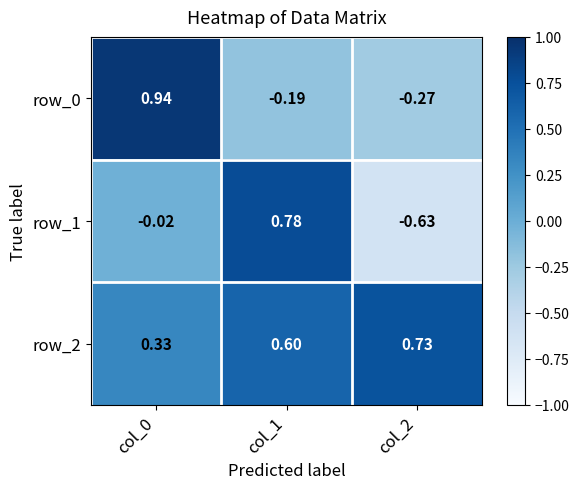

How many row_2 values are between 0 and 1?

3